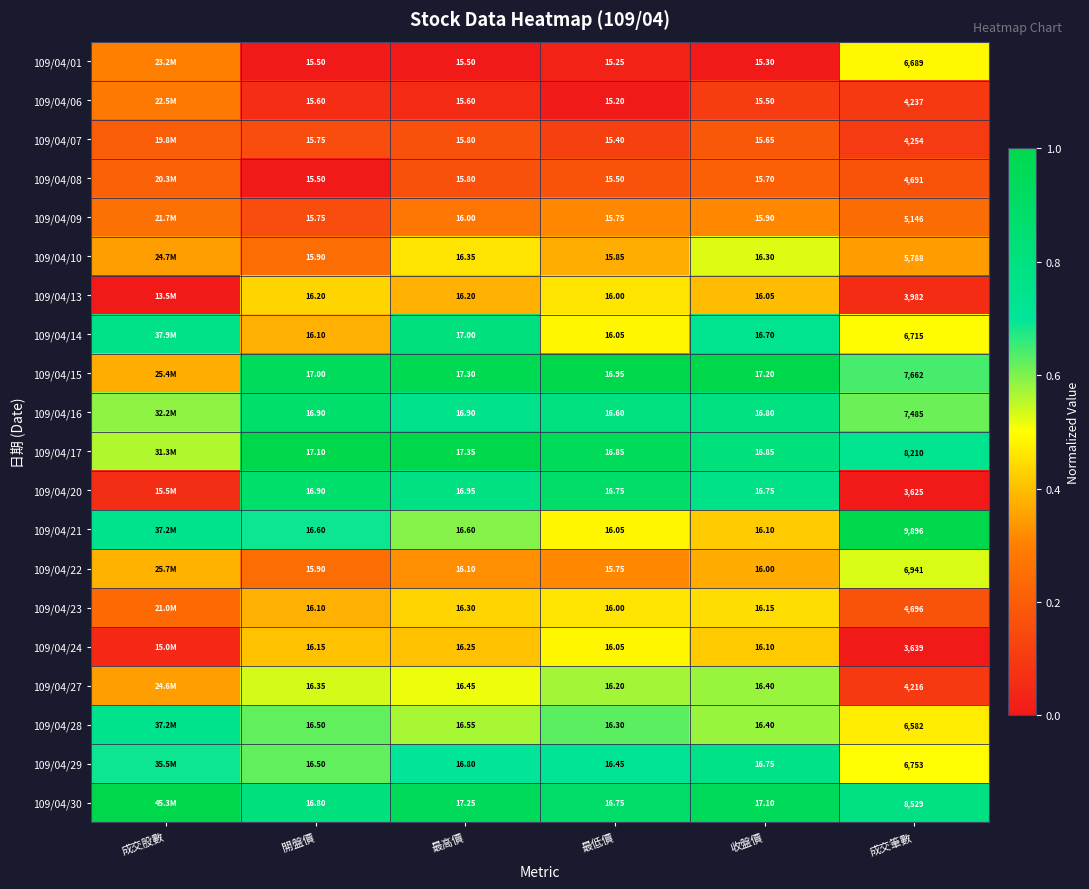

The value of 109/04/22 at 最高價 is 0.5. True or false?

False